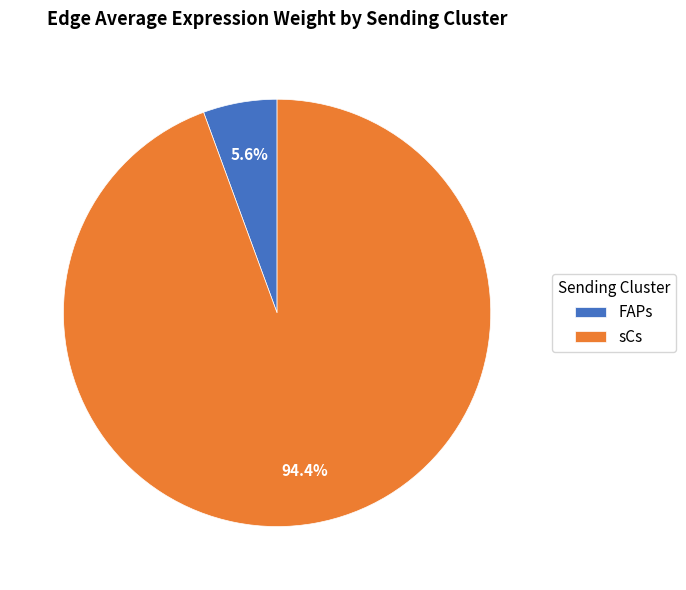

Which category has the biggest portion of the pie?

sCs